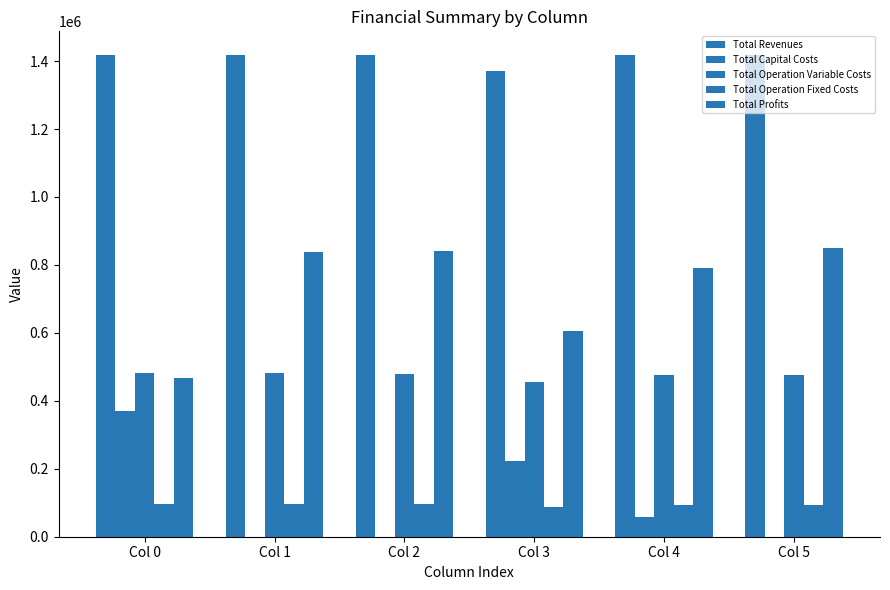

Are the bars grouped side by side (vs. stacked)?

Yes